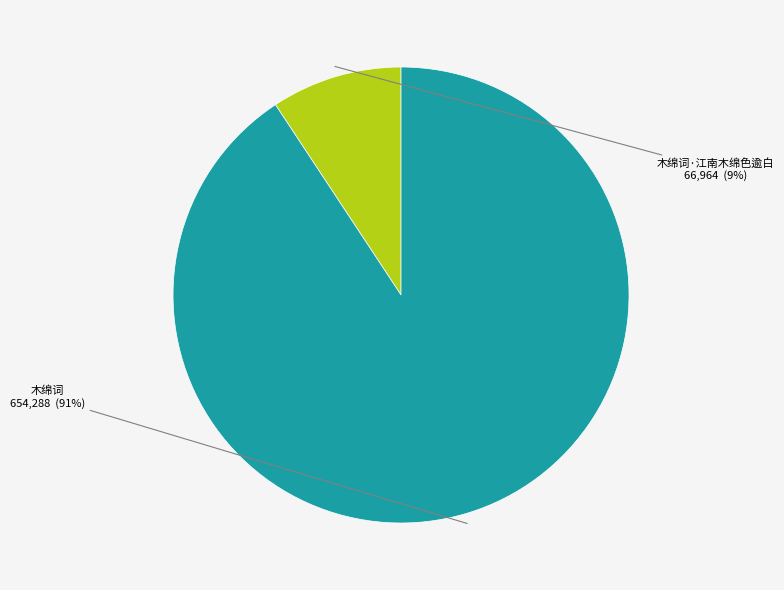

True or false: 木绵词 accounts for 91% of the total.

True